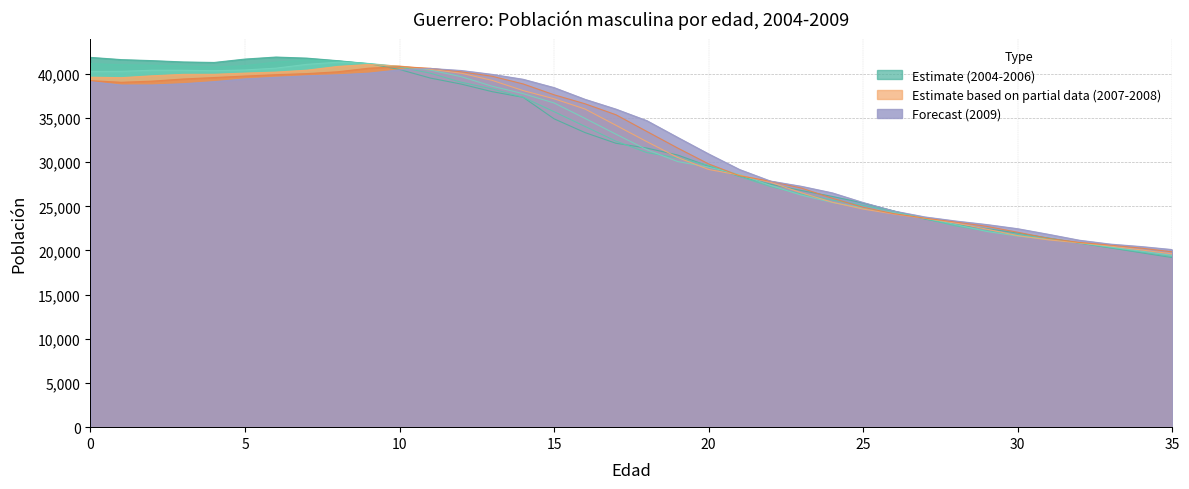

Which series has the widest spread of values?

2004